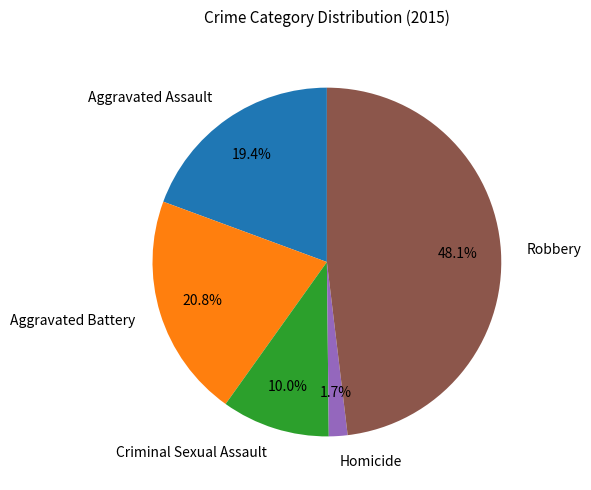

Is there a majority slice in this chart?

No